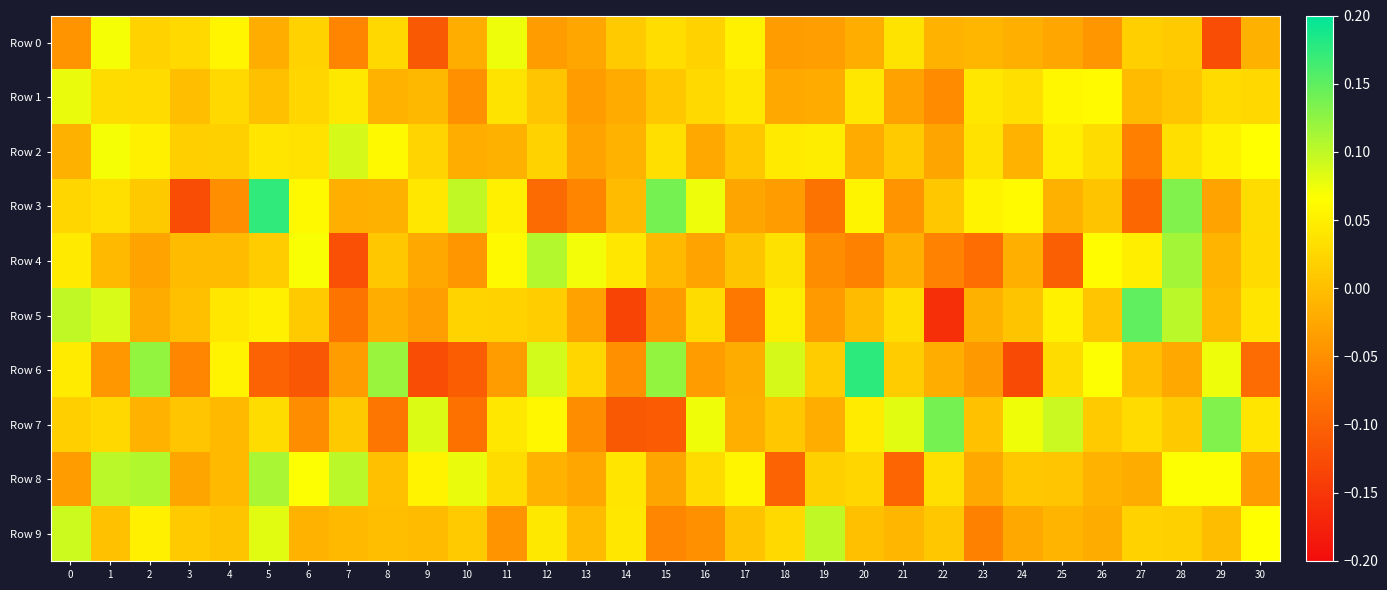

At how many categories does at least one series exceed 0?

31